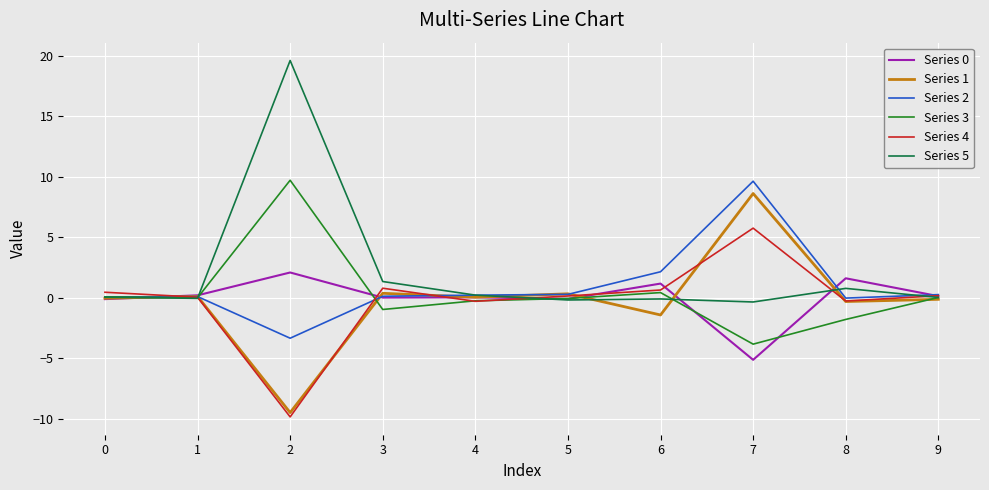

Is the value of Series 3 at 8 greater than the value of Series 2 at 8?

No